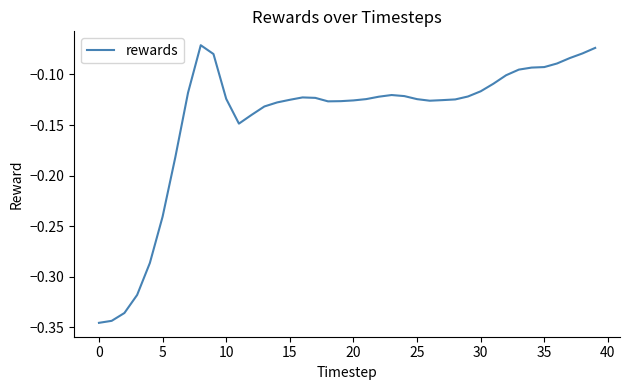

What is the difference between the maximum and minimum values?

0.3